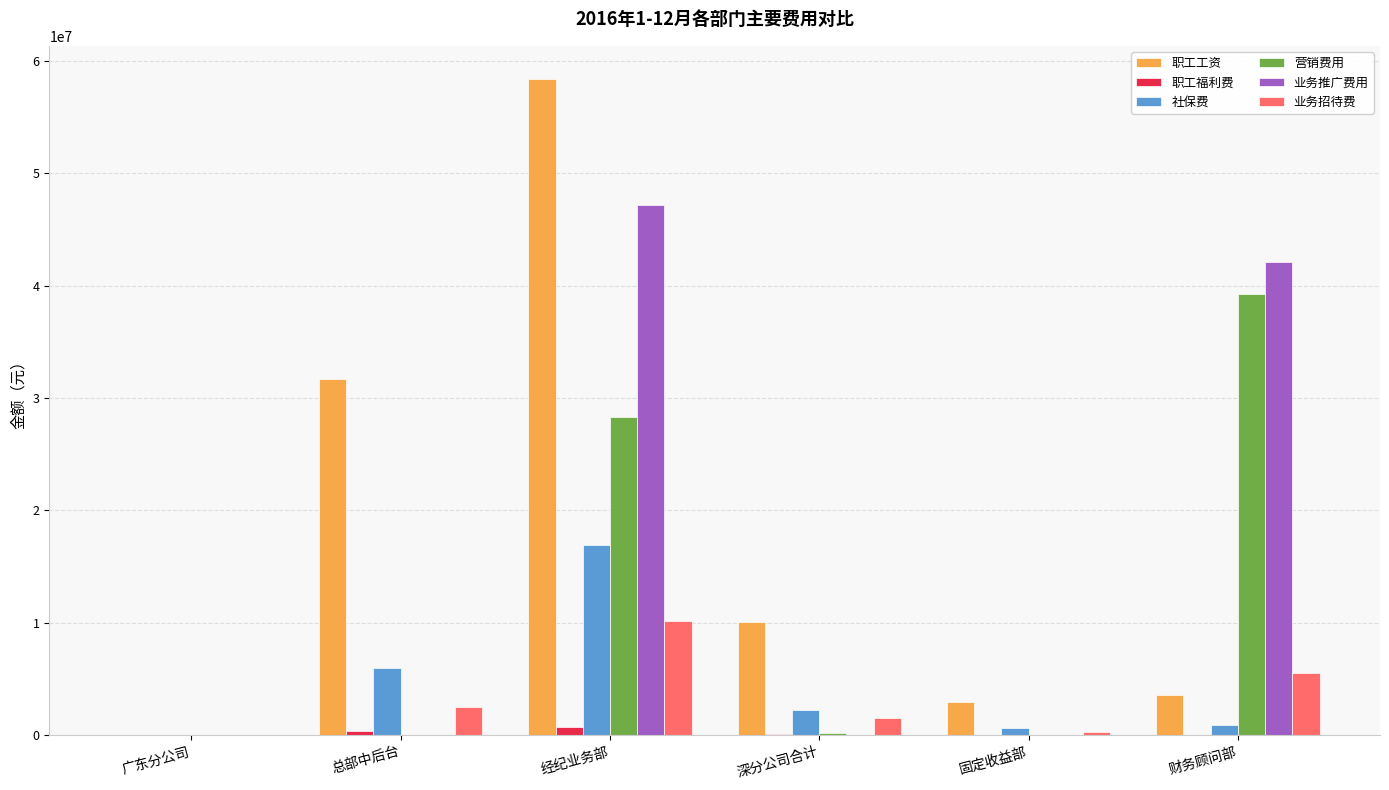

Which series has the largest total across all categories?

职工工资